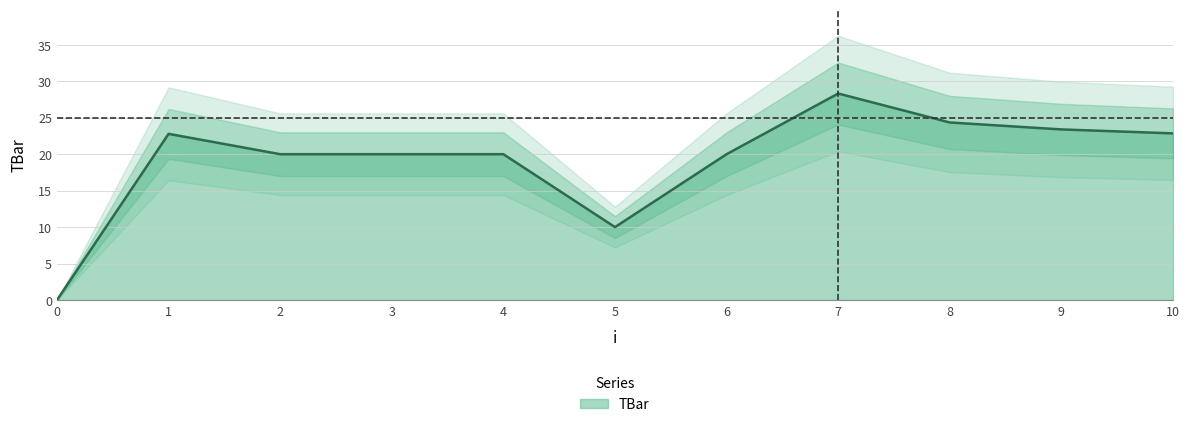

List the labels in order of value, smallest first.

0, 5, 2, 3, 4, 6, 1, 10, 9, 8, 7